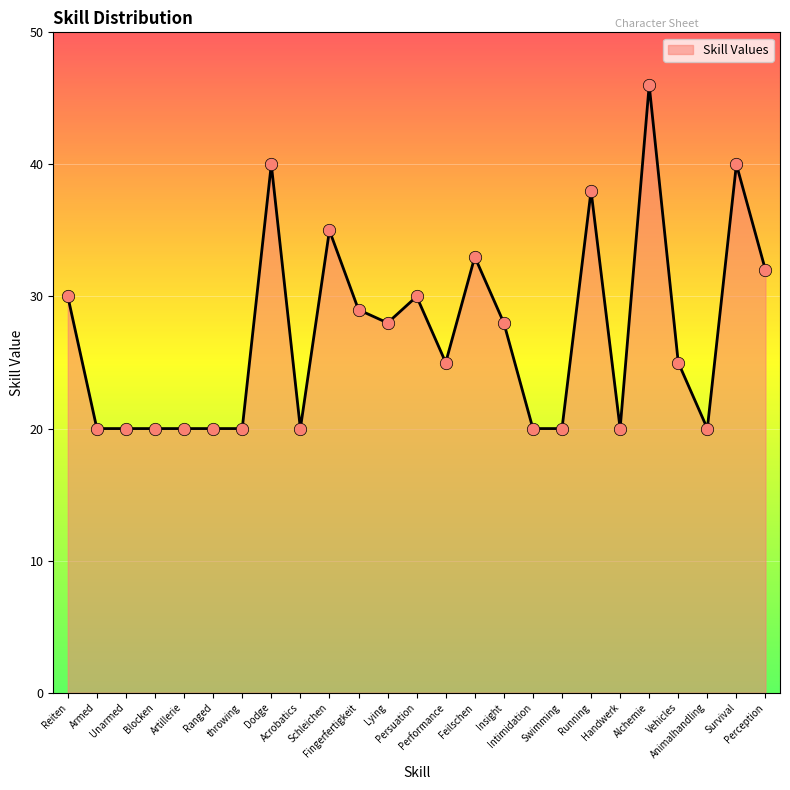

What is the difference between the maximum and minimum values?

26